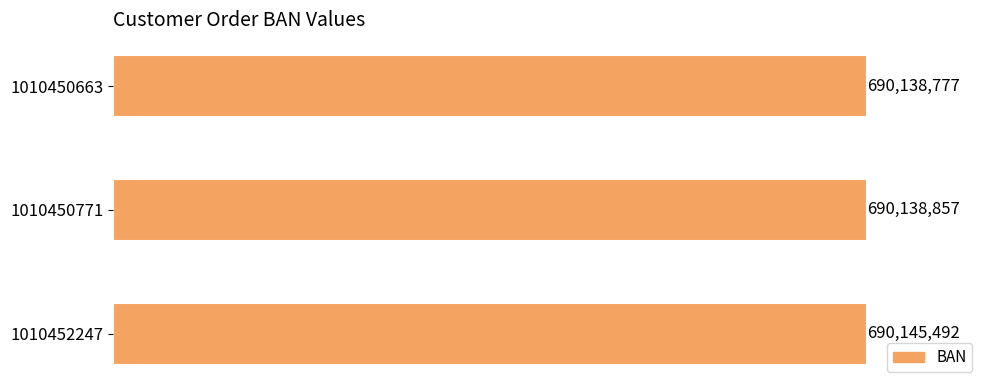

Does the chart contain any negative values?

No